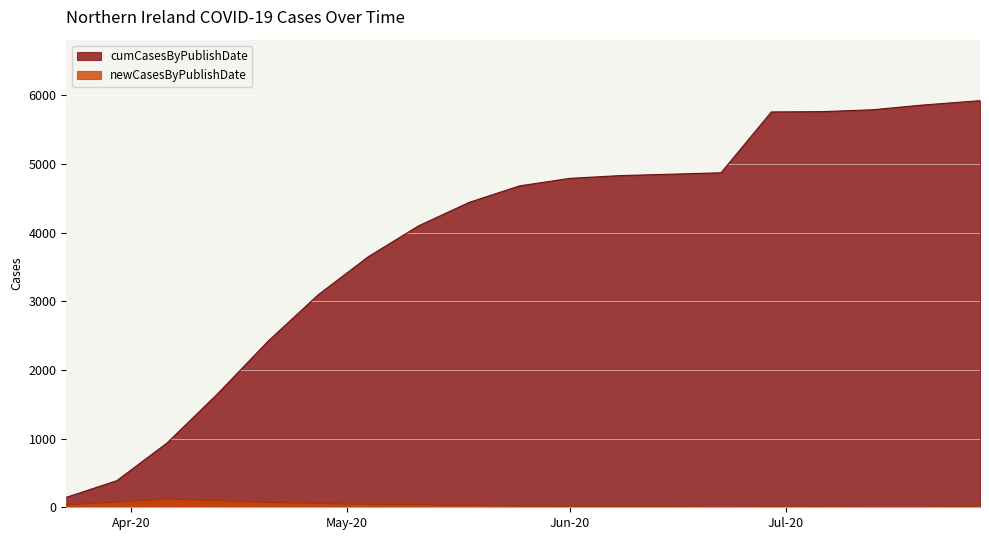

What is the maximum value shown in the chart?

5921